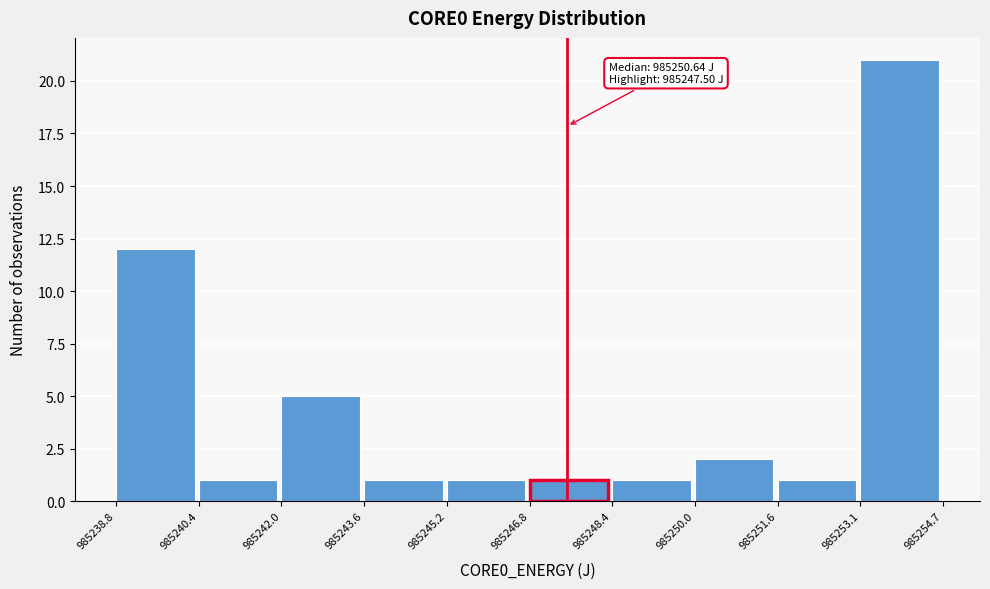

Which range on the x-axis has the tallest bar?

985253.1 to 985254.7